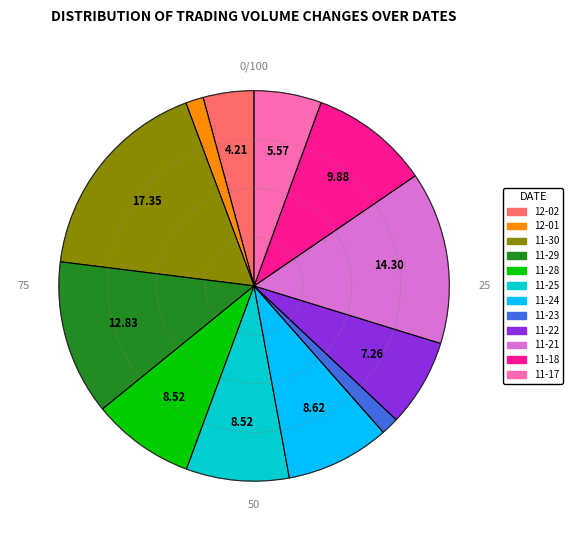

Is there a majority slice in this chart?

No